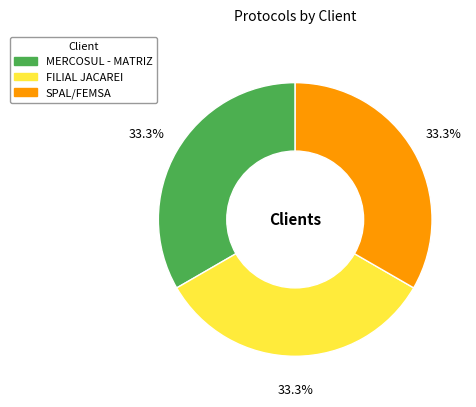

Do FILIAL JACAREI and SPAL/FEMSA together represent more than half of the pie?

Yes